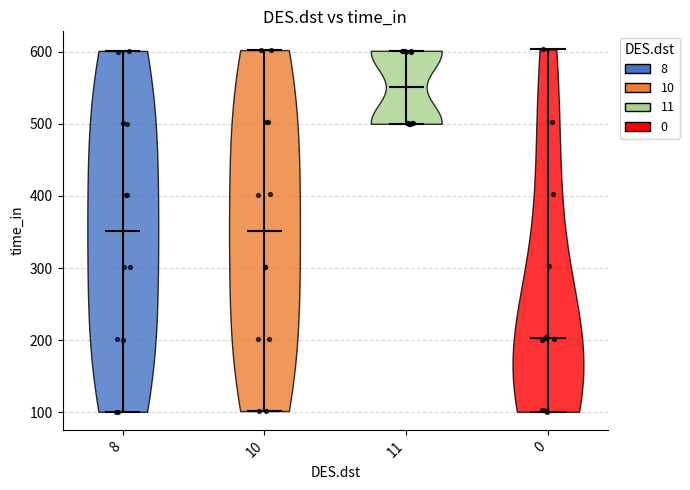

Which series has the largest total across all categories?

11